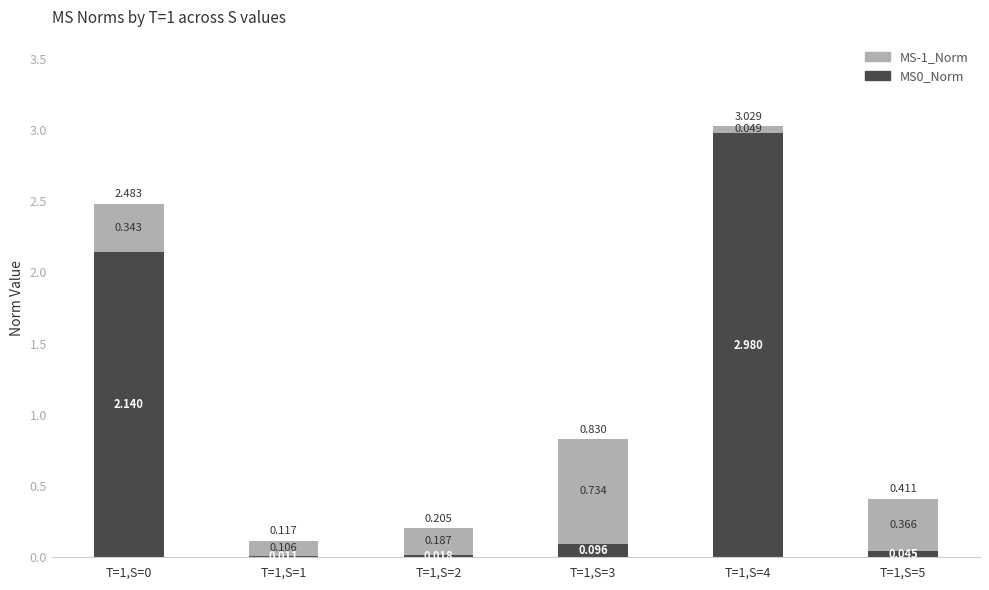

Are the bars grouped side by side (vs. stacked)?

No